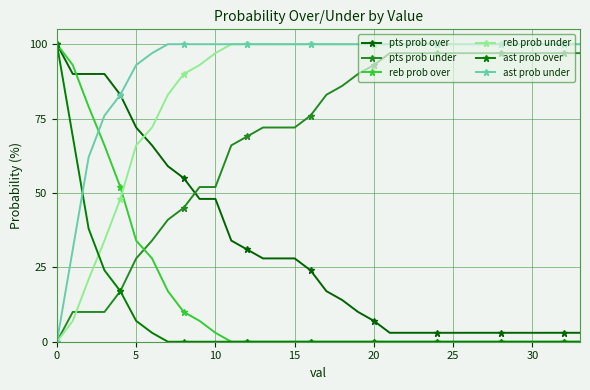

What is the highest value of the reb prob over series?

100